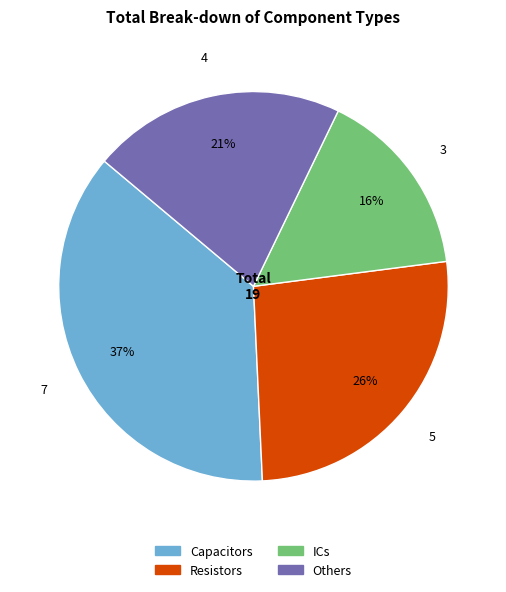

How many slices are in this pie chart?

4